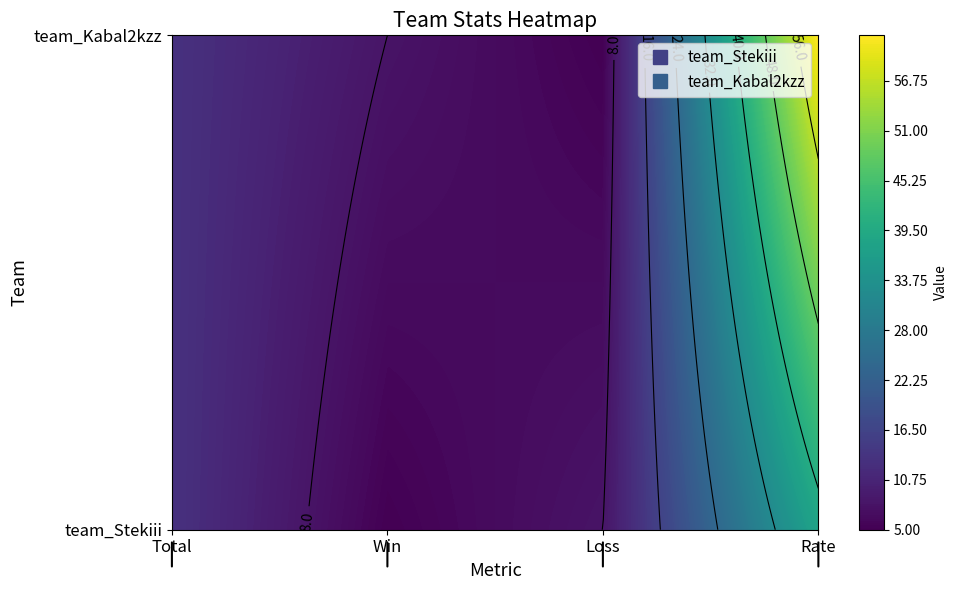

At which category is the sum across all series the highest?

3